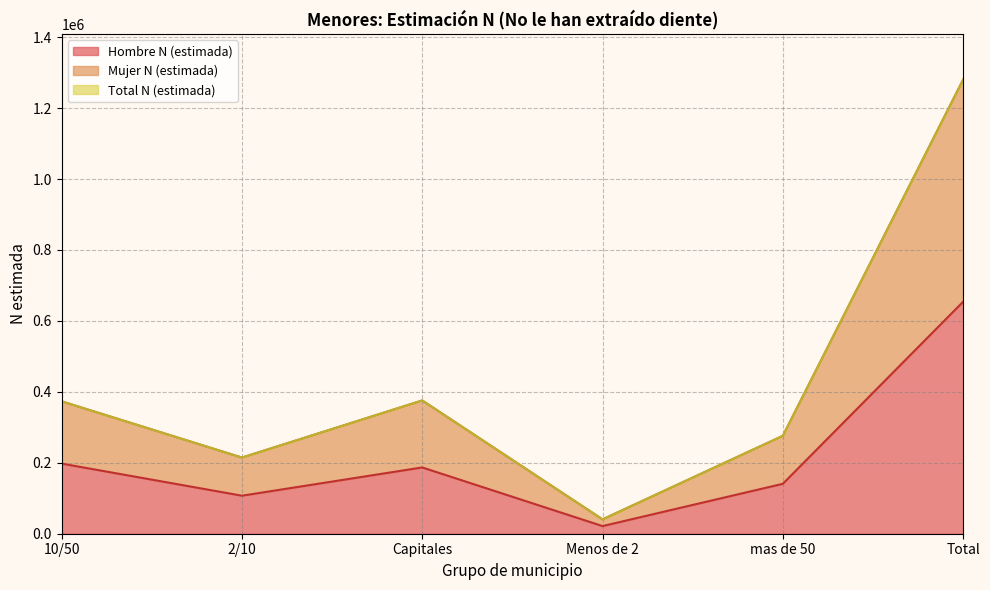

How many series are shown in this chart?

3